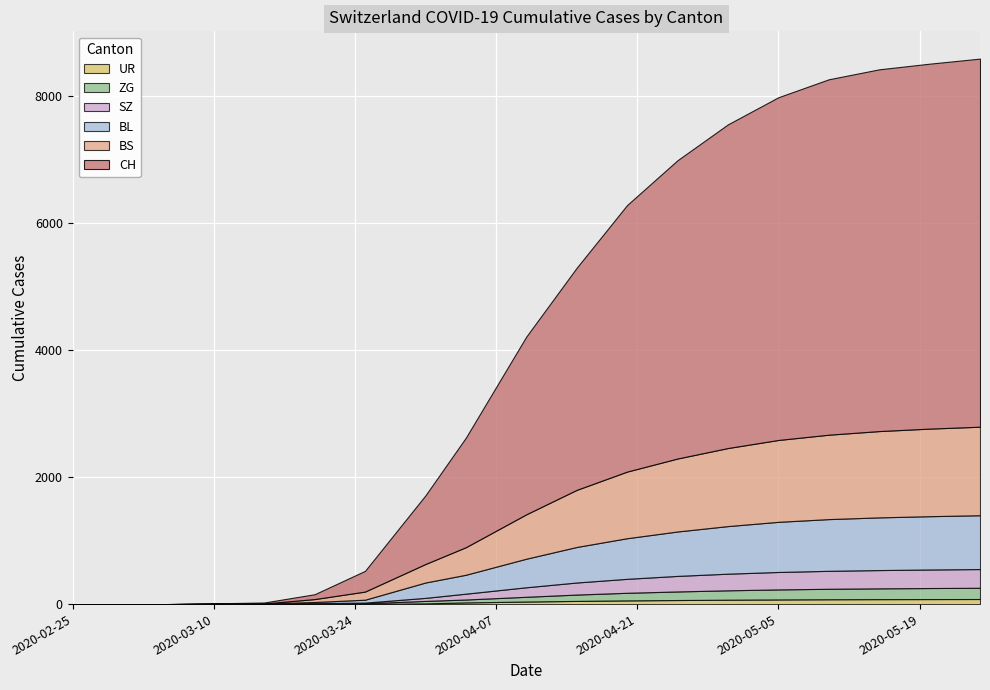

How many distinct data groups are displayed?

6